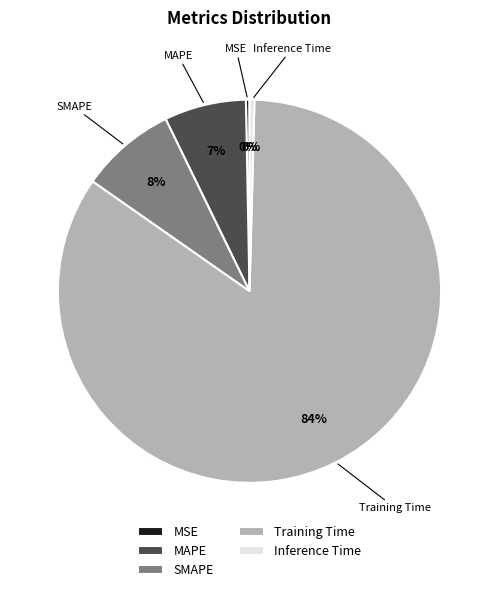

Between MAPE and Inference Time, which is larger?

MAPE